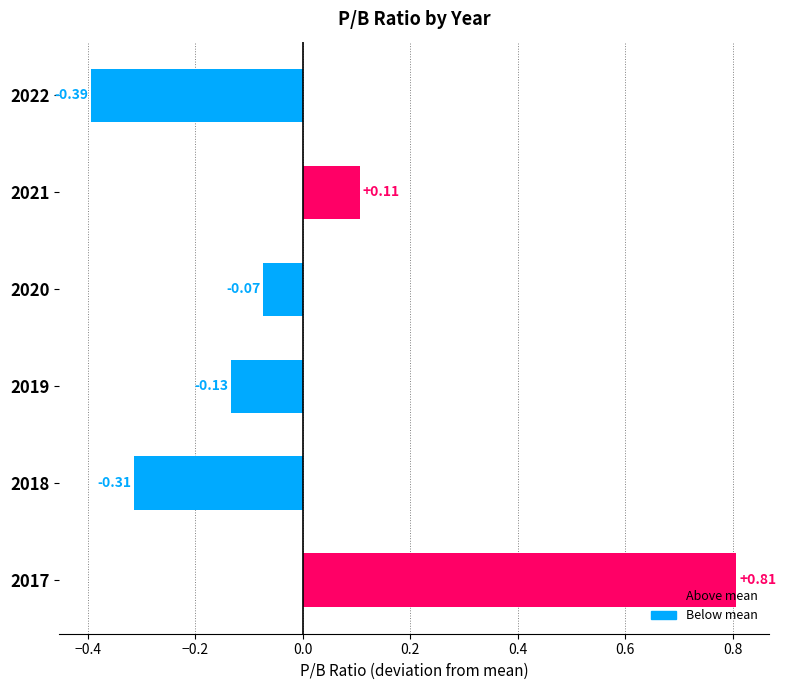

How many series are shown in this chart?

1